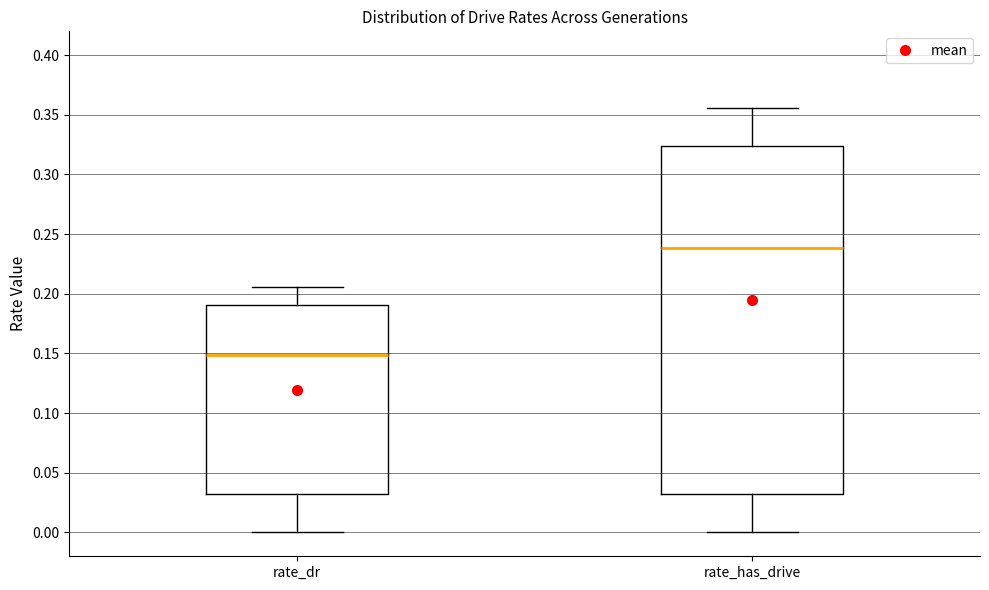

Reading left to right, read every box against the y-axis: the position of its median line, the range the box covers, and the ends of its whiskers. The values are not printed on the chart, so give them approximately, as read against the axis.

rate_dr: median 0.150, box 0.035 to 0.190, whiskers 0.000 to 0.205
rate_has_drive: median 0.240, box 0.035 to 0.325, whiskers 0.000 to 0.355